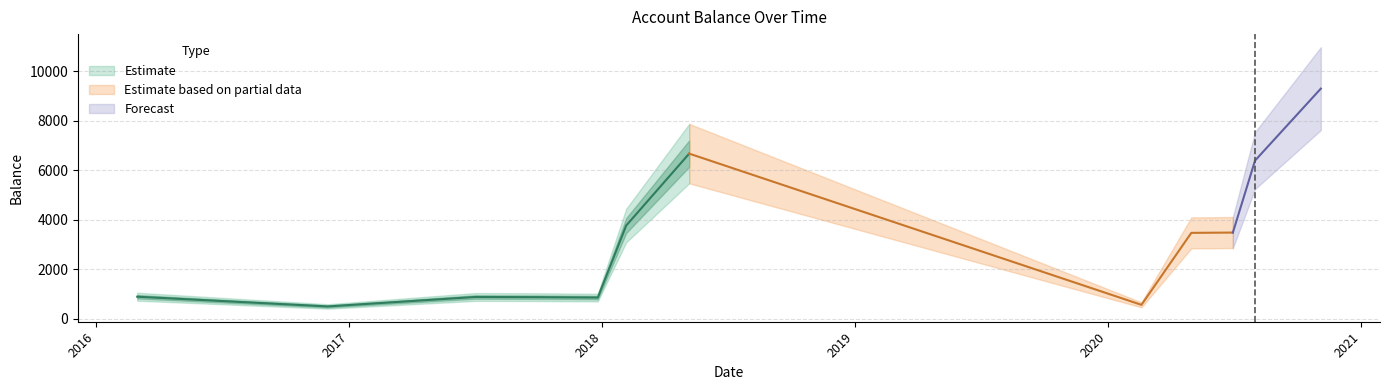

Rank the categories by value from lowest to highest.

2016-12-01, 2020-02-19, 2017-12-26, 2017-10-02, 2017-07-02, 2016-03-01, 2020-05-01, 2020-06-30, 2018-02-05, 2020-08-01, 2018-05-07, 2020-11-04